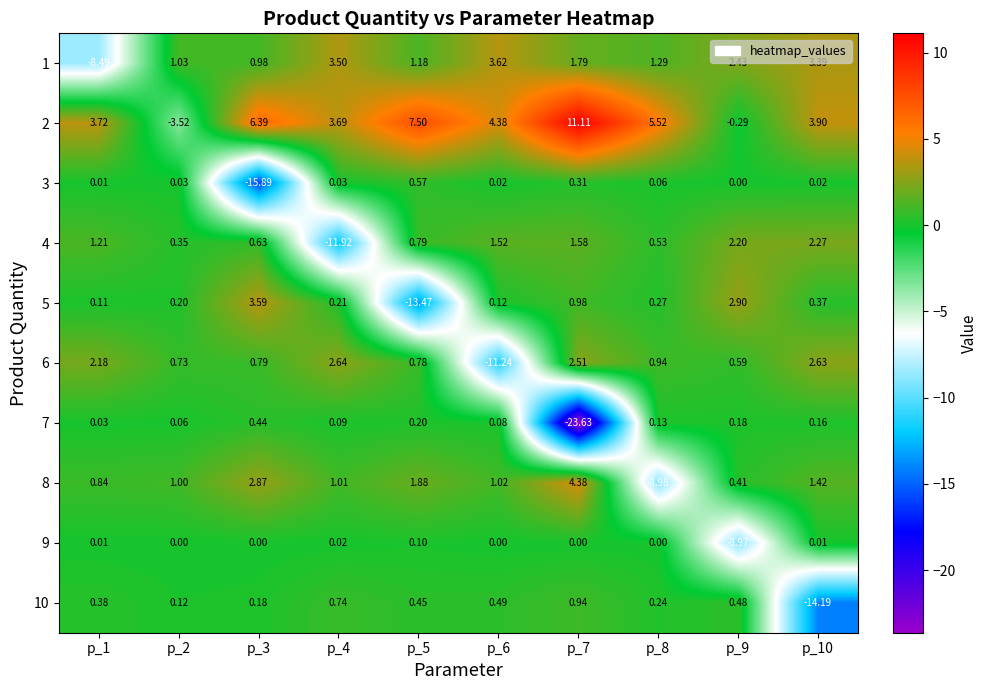

Is the value of 1 at p_1 greater than the value of 10 at p_4?

No